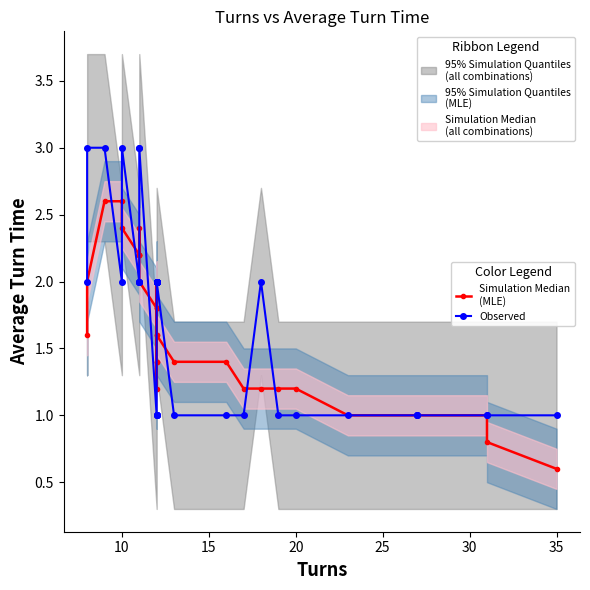

True or false: Simulation Median
(MLE) has more than 2 interior local peaks.

False